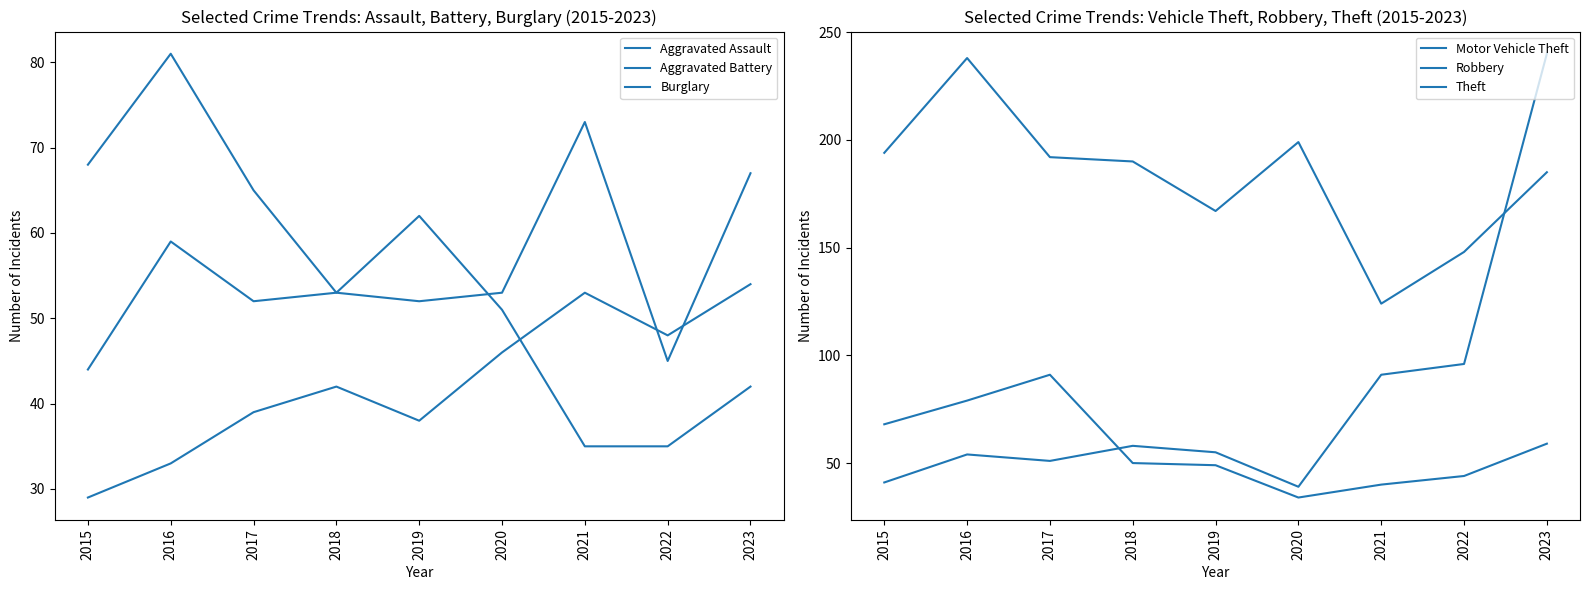

Reading left to right, extract all data points from this chart.

Aggravated Assault: 2015=29	2016=33	2017=39	2018=42	2019=38	2020=46	2021=53	2022=48	2023=54
Aggravated Battery: 2015=44	2016=59	2017=52	2018=53	2019=52	2020=53	2021=73	2022=45	2023=67
Burglary: 2015=68	2016=81	2017=65	2018=53	2019=62	2020=51	2021=35	2022=35	2023=42
Motor Vehicle Theft: 2015=41	2016=54	2017=51	2018=58	2019=55	2020=39	2021=91	2022=96	2023=240
Robbery: 2015=68	2016=79	2017=91	2018=50	2019=49	2020=34	2021=40	2022=44	2023=59
Theft: 2015=194	2016=238	2017=192	2018=190	2019=167	2020=199	2021=124	2022=148	2023=185